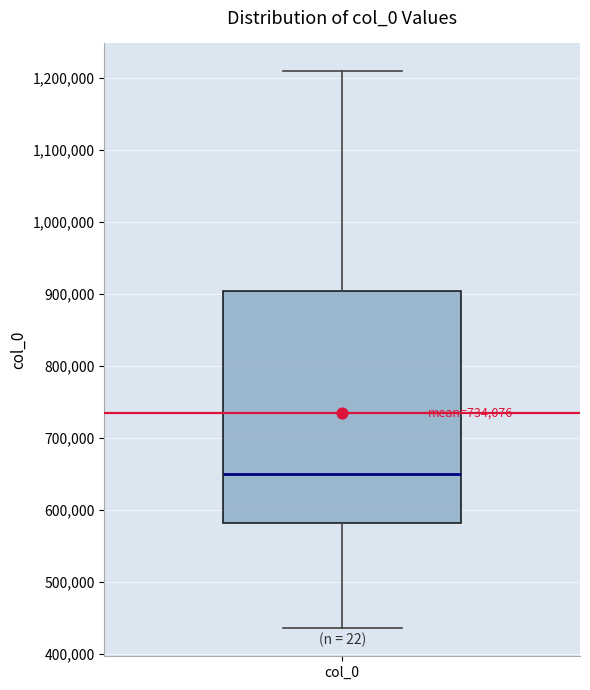

Where is the upper edge of the box for col_0 on the y-axis? The values are not printed on the chart, so give them approximately, as read against the axis.

900000